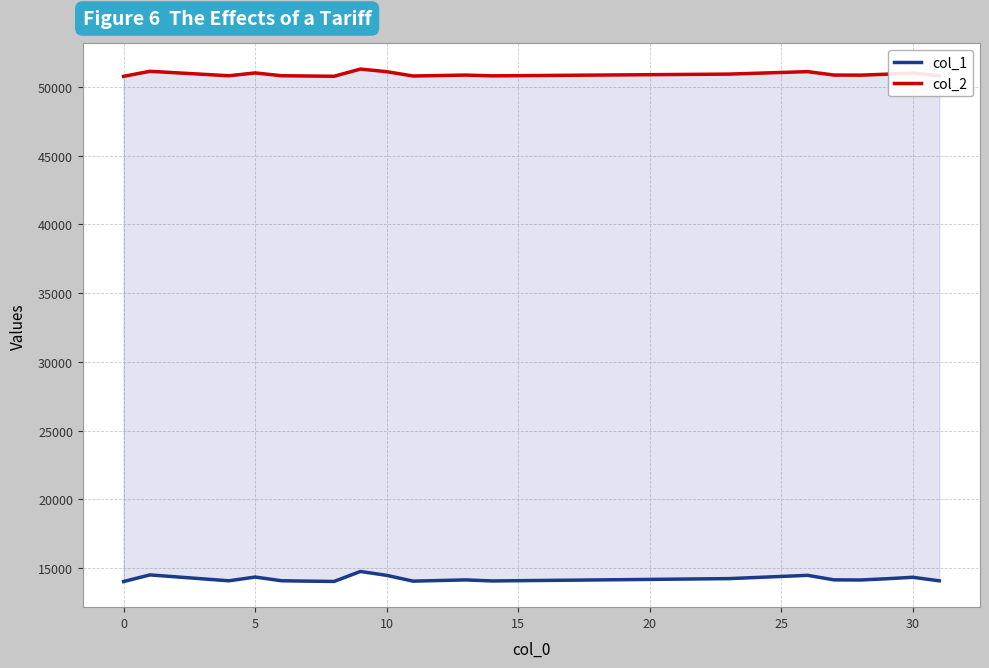

True or false: col_2 and col_1 intersect in this chart.

False